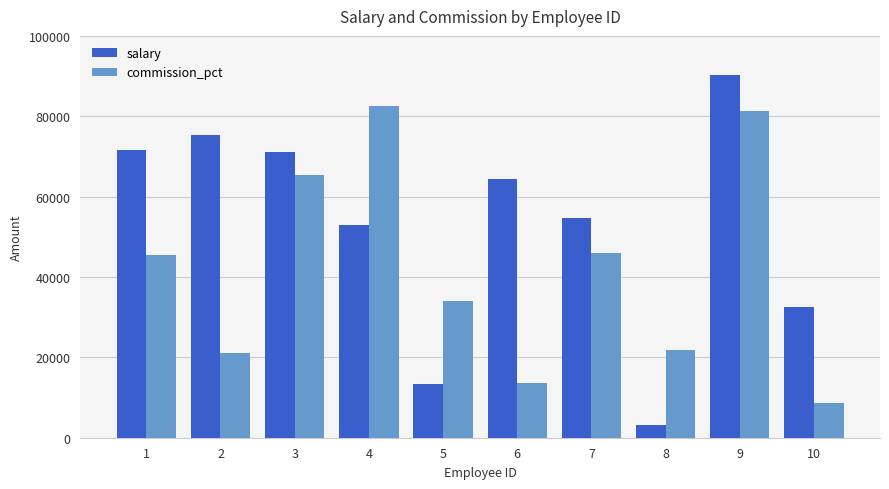

Is it true that commission_pct equals 21024 at 2?

True